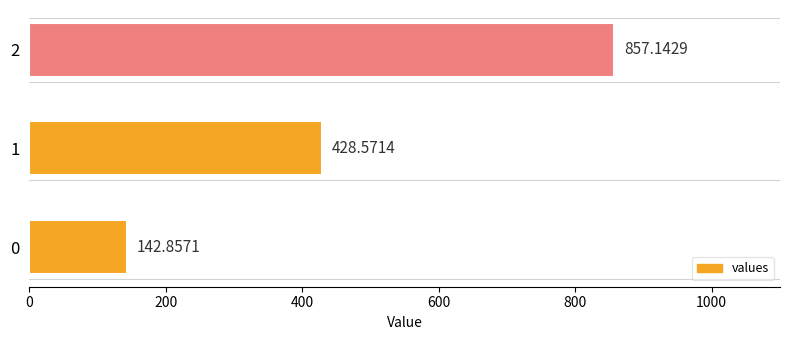

The chart shows a value of 142.9 at 0. True or false?

True